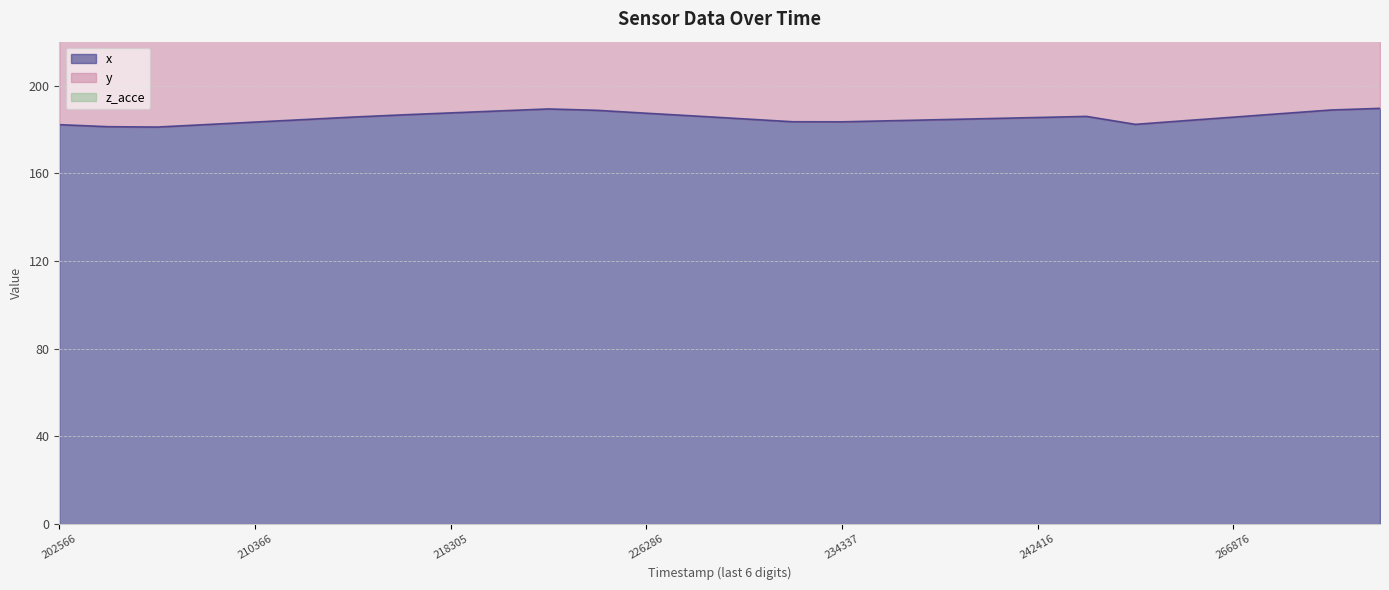

Reading left to right, extract all data points from this chart.

x: 182.2	181.2	181.1	182.2	183.3	184.5	185.6	186.6	187.5	188.4	189.3	188.7	187.4	186.1	184.8	183.5	183.4	183.9	184.4	184.9	185.4	185.9	182.3	184.0	185.6	187.2	188.8	189.6
y: 71.0	72.9	74.4	75.2	75.9	76.7	77.5	76.8	75.2	73.5	71.9	71.1	70.6	70.1	69.7	69.2	70.1	71.5	73.0	74.5	76.0	77.5	73.6	73.1	72.6	72.2	71.7	71.5
z_acce: 7.1	9.1	9.9	11.3	7.4	11.3	8.9	9.7	12.2	6.6	8.0	9.6	7.4	12.0	8.9	10.5	11.3	9.1	8.5	8.5	10.8	7.8	12.9	10.7	10.5	11.9	7.6	8.7